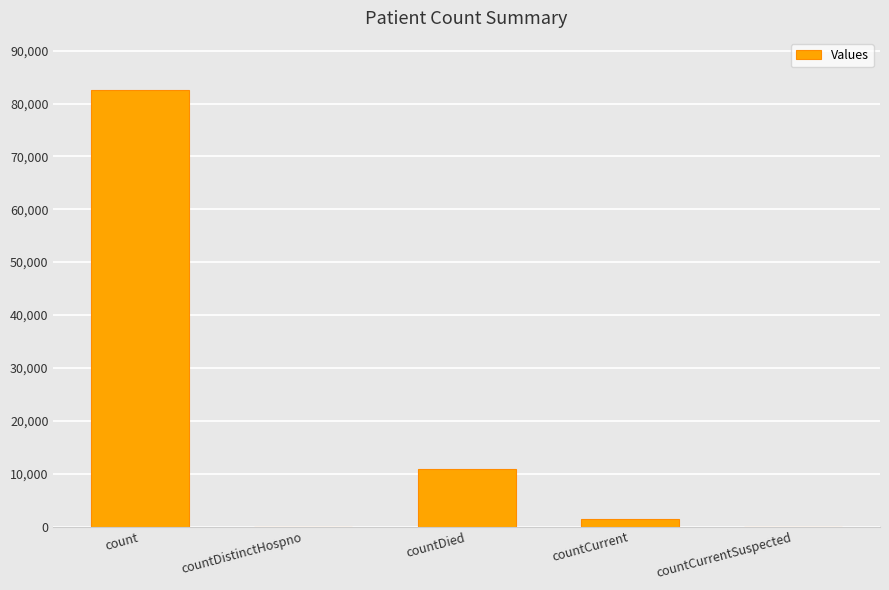

Are the bars horizontal?

No